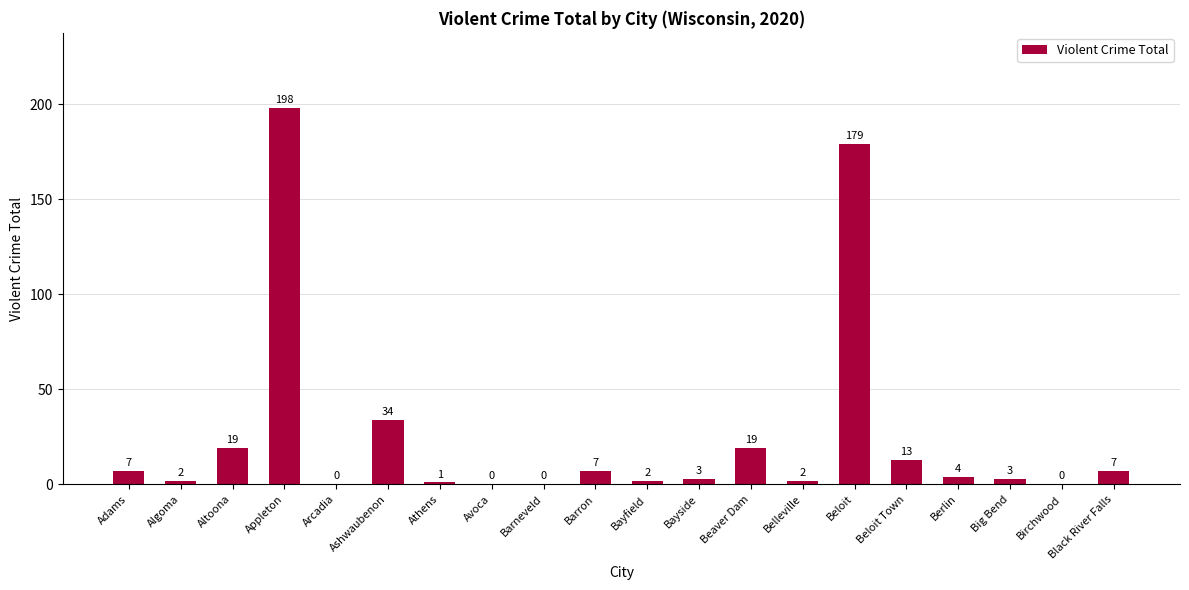

Reading left to right, transcribe all the data shown in this chart.

7	2	19	198	0	34	1	0	0	7	2	3	19	2	179	13	4	3	0	7